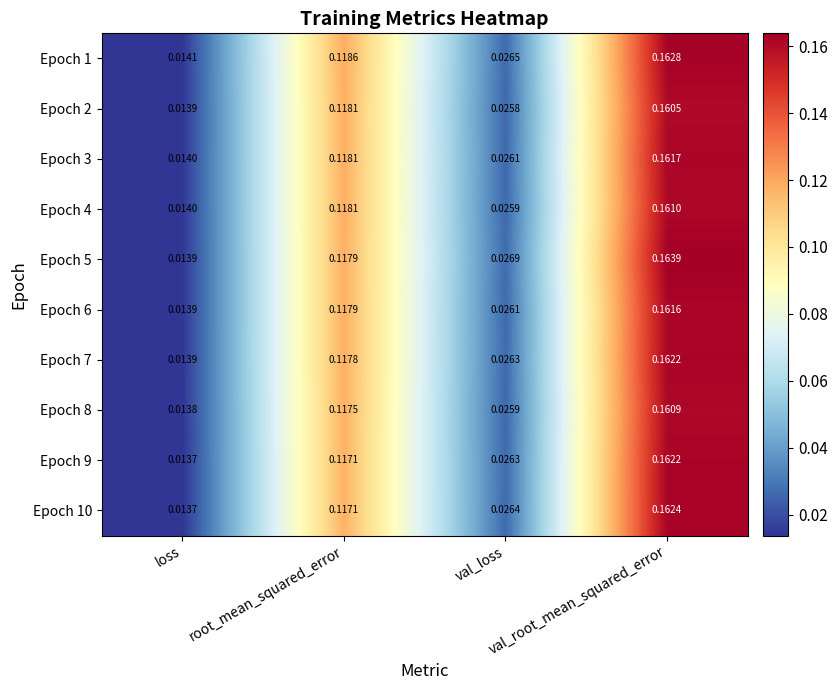

What is the maximum value shown in the chart?

0.2